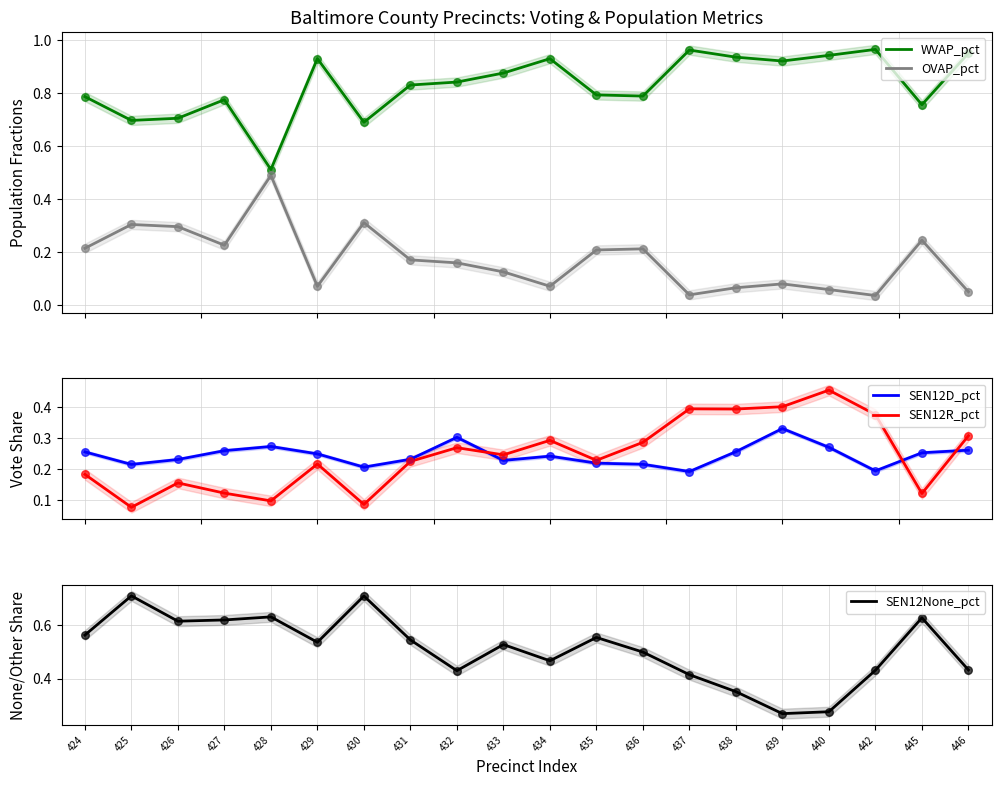

Which series has the largest total across all categories?

WVAP_pct